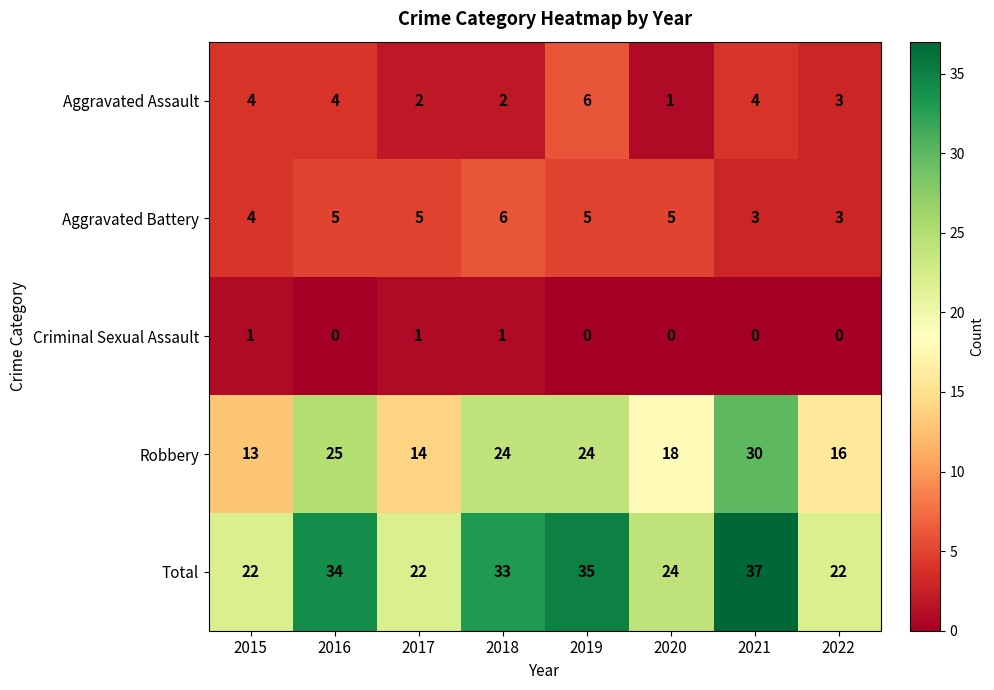

Is it true that Robbery equals 13 at 2015?

True